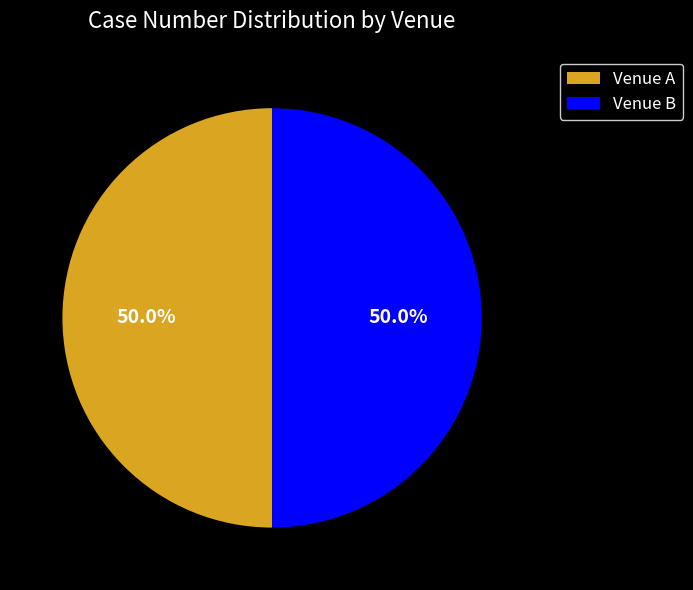

Approximately how many times larger is the value at Venue A compared to Venue B?

1.0